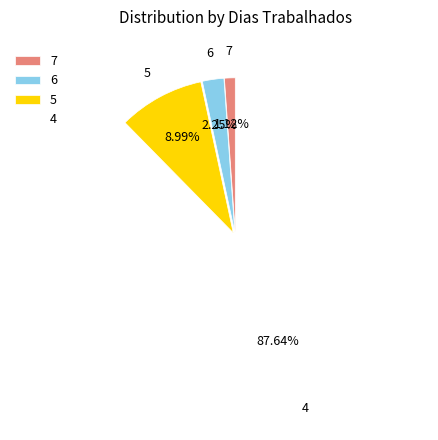

To the nearest percent, what is the average slice percentage?

25%